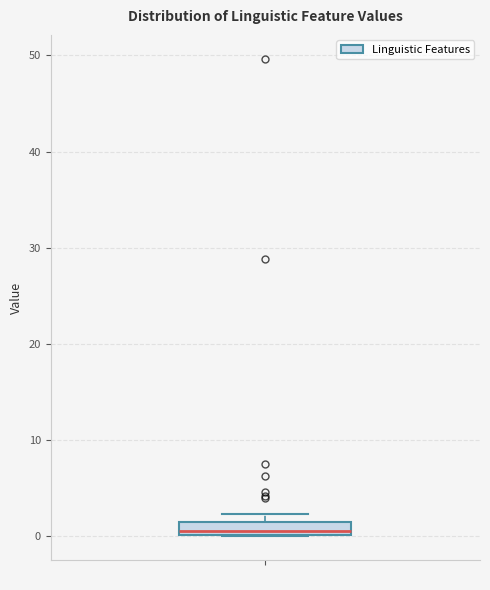

Where is the lower edge of the box on the y-axis? The values are not printed on the chart, so give them approximately, as read against the axis.

0